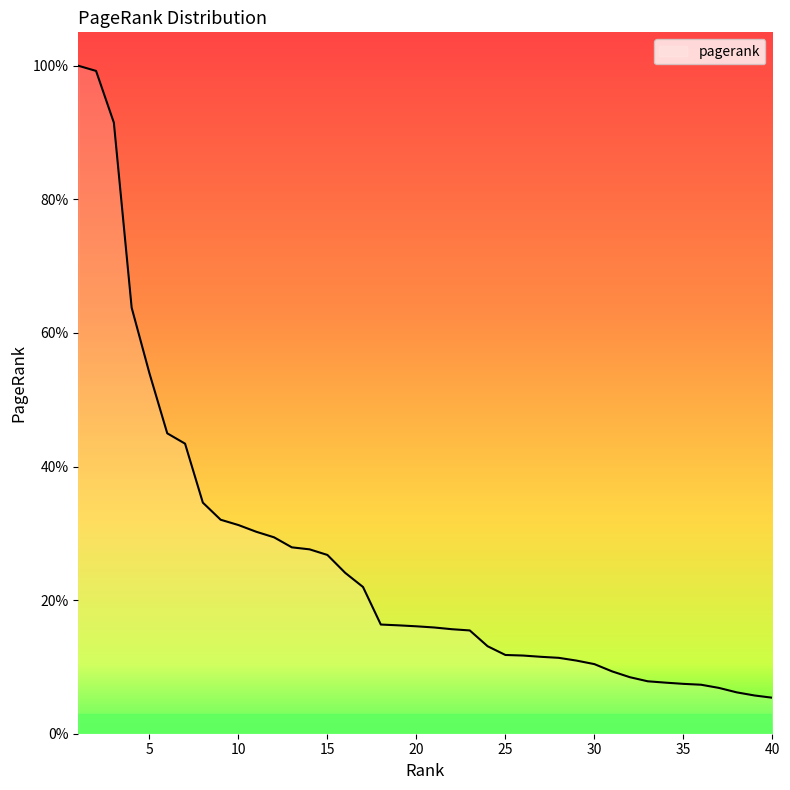

Is this an area chart (filled region under the line)?

Yes